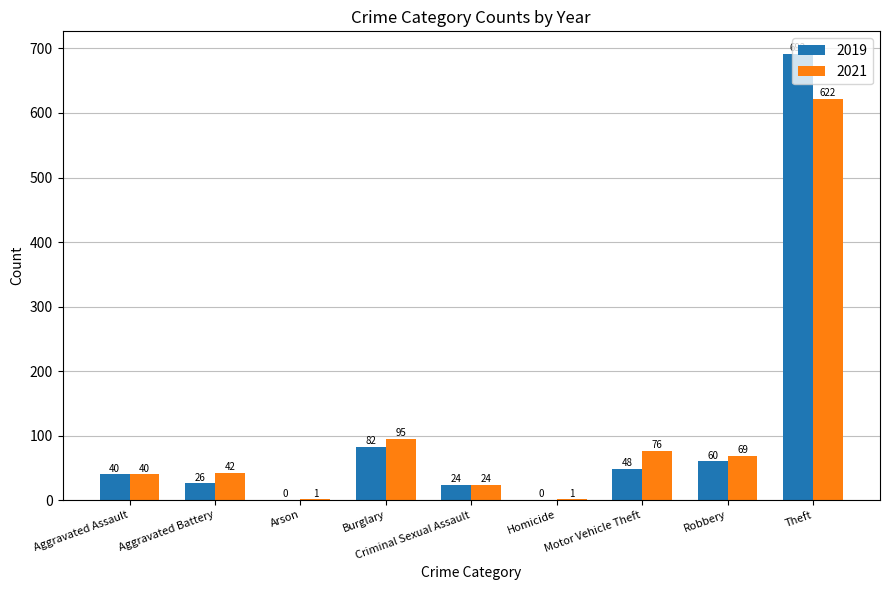

Which series has the widest spread of values?

2019